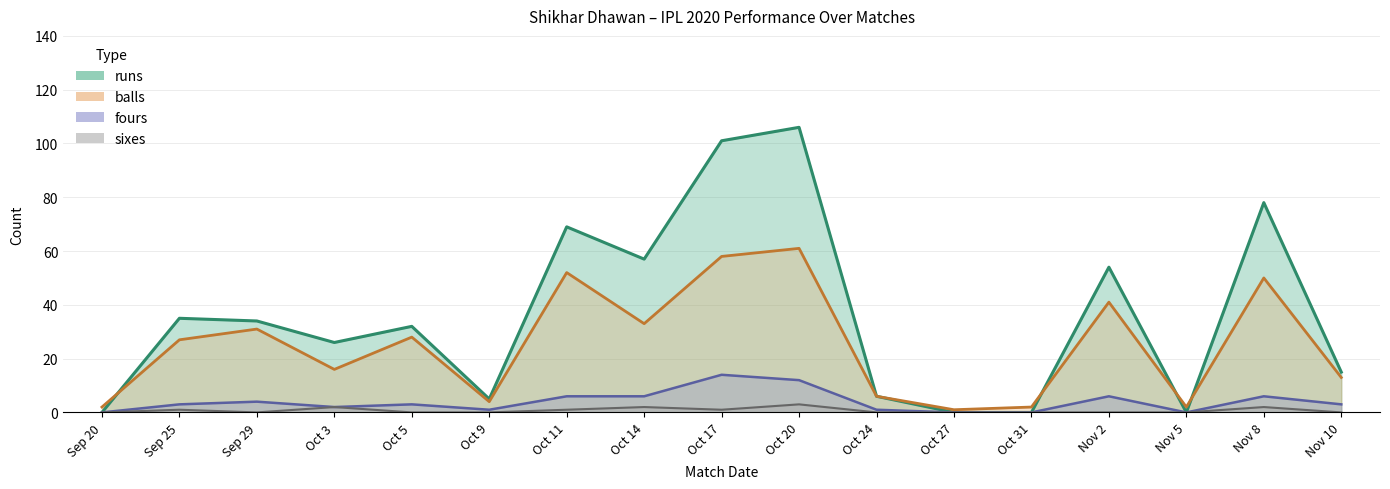

Between Oct 14 and Nov 5, which series saw the biggest shift?

runs